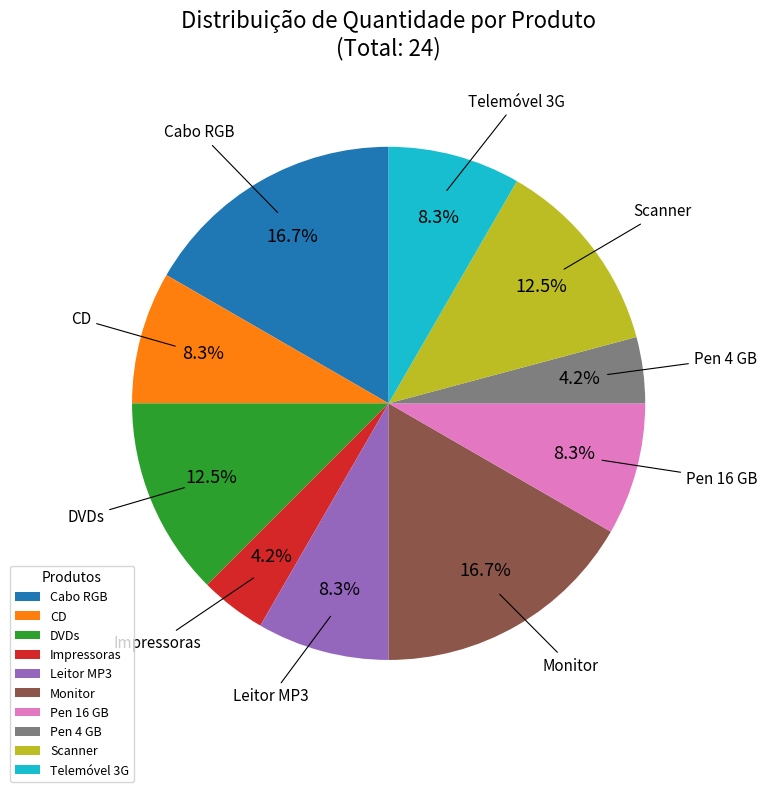

How many slices are in this pie chart?

10